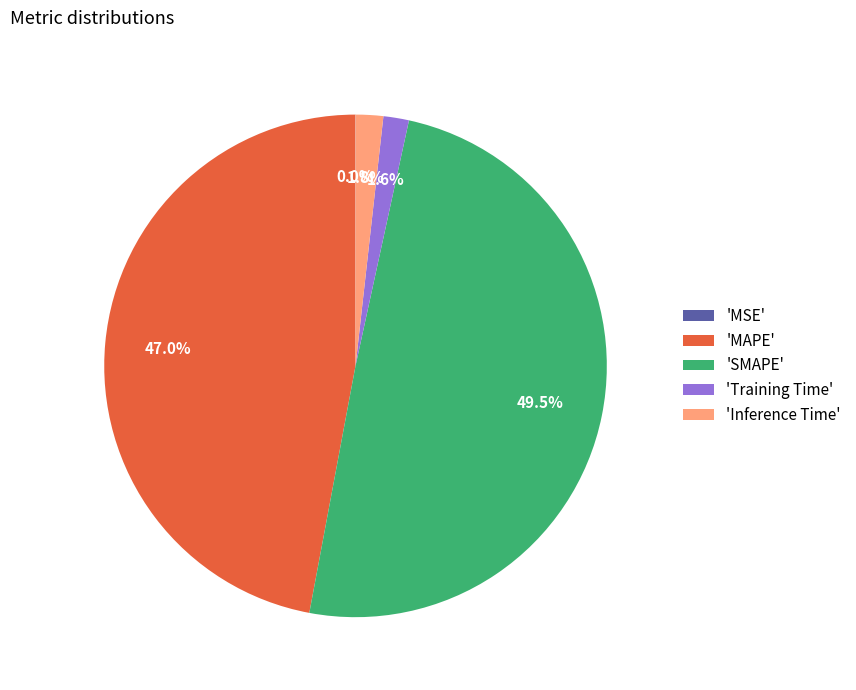

Which slice is the largest?

'SMAPE'